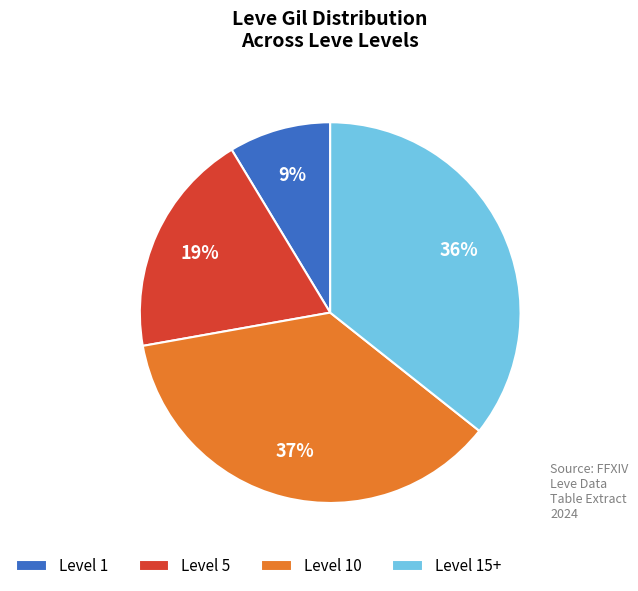

To the nearest percent, what percentage of the pie is Level 10?

37%